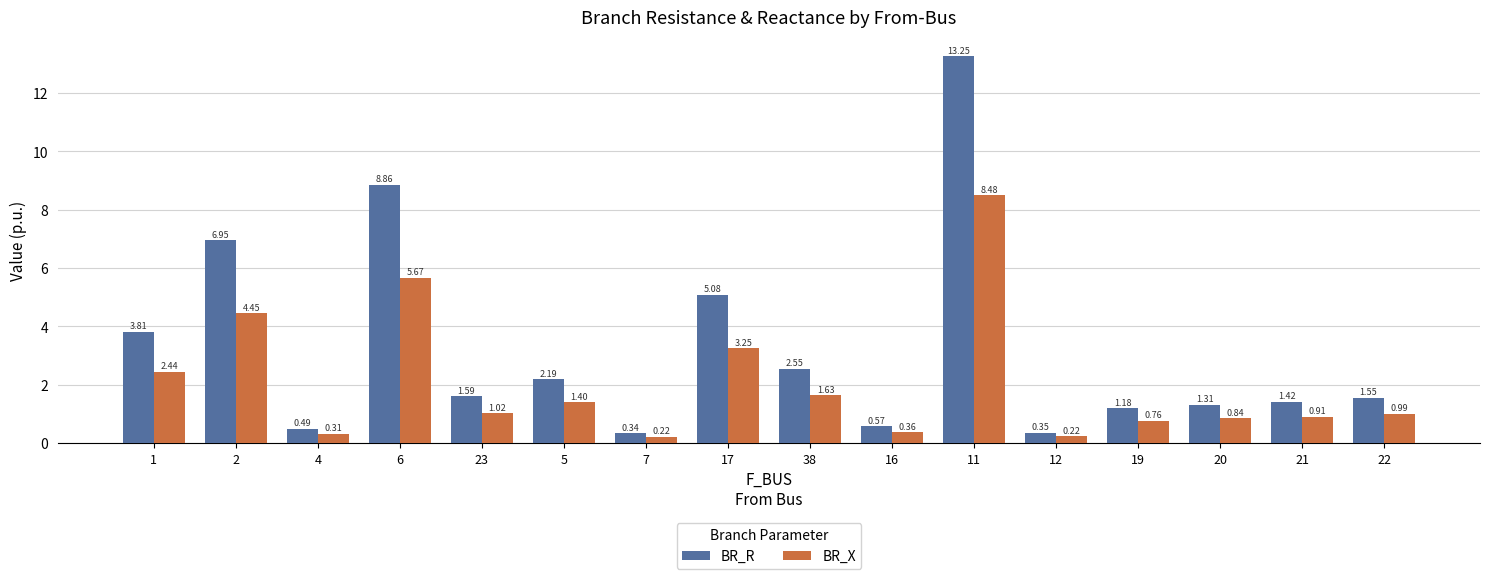

What is the total value across all series at 6?

14.5